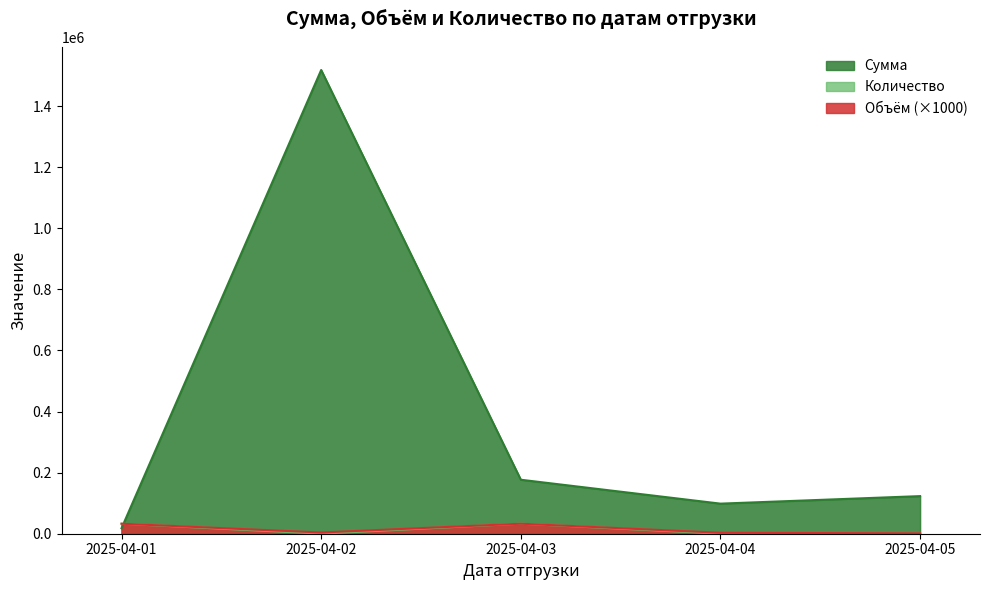

What value does the Количество series have at 2025-04-03?

32800.0